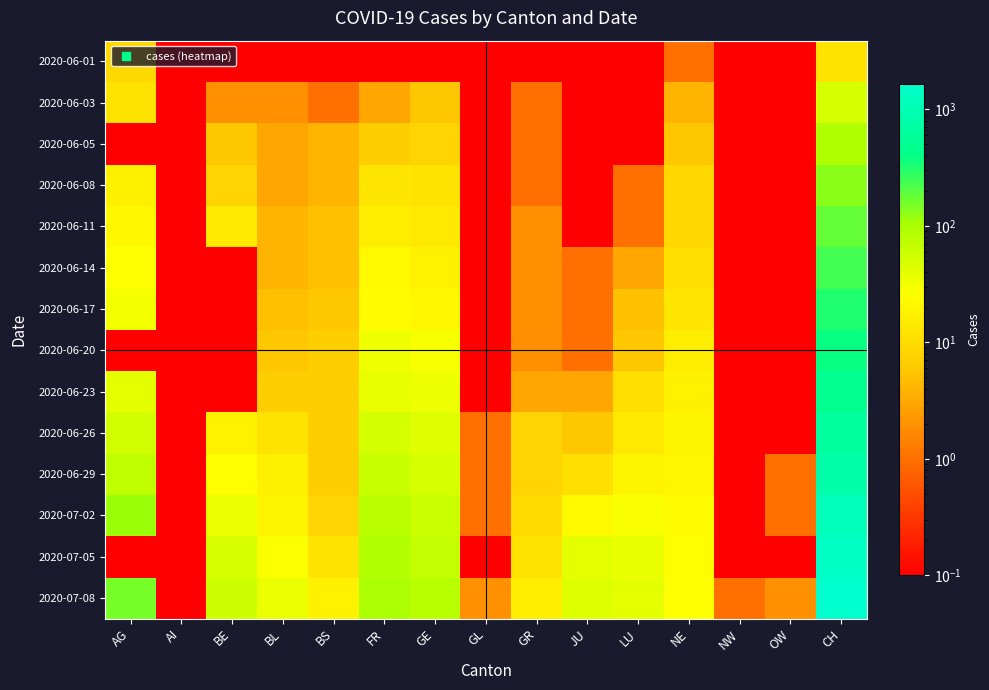

At which category does the chart reach its peak across all series?

CH